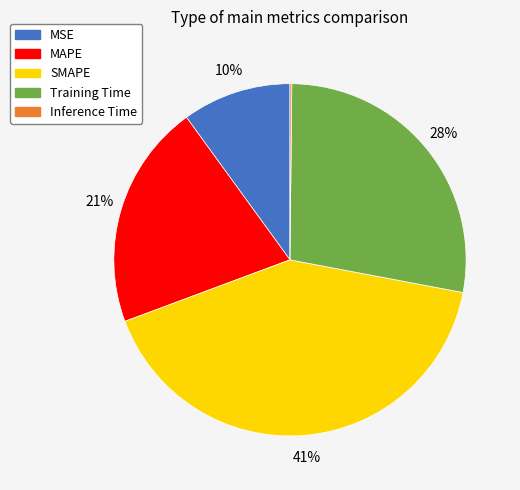

Is there a majority slice in this chart?

No